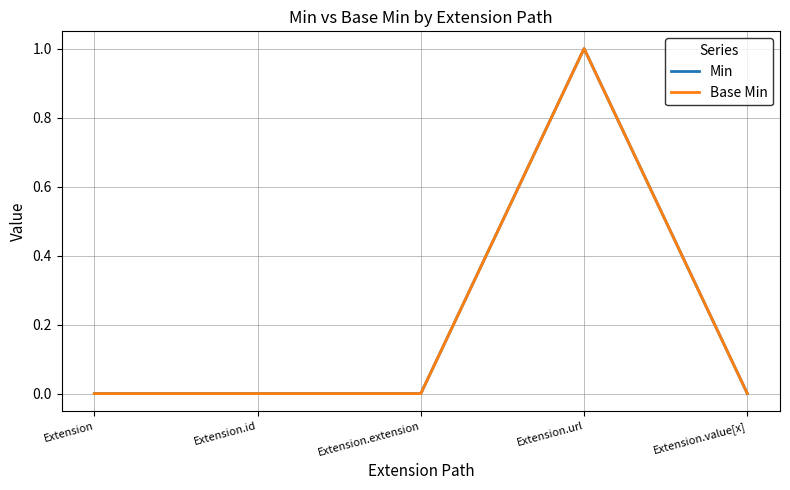

Which category has the lowest value across all series?

Extension